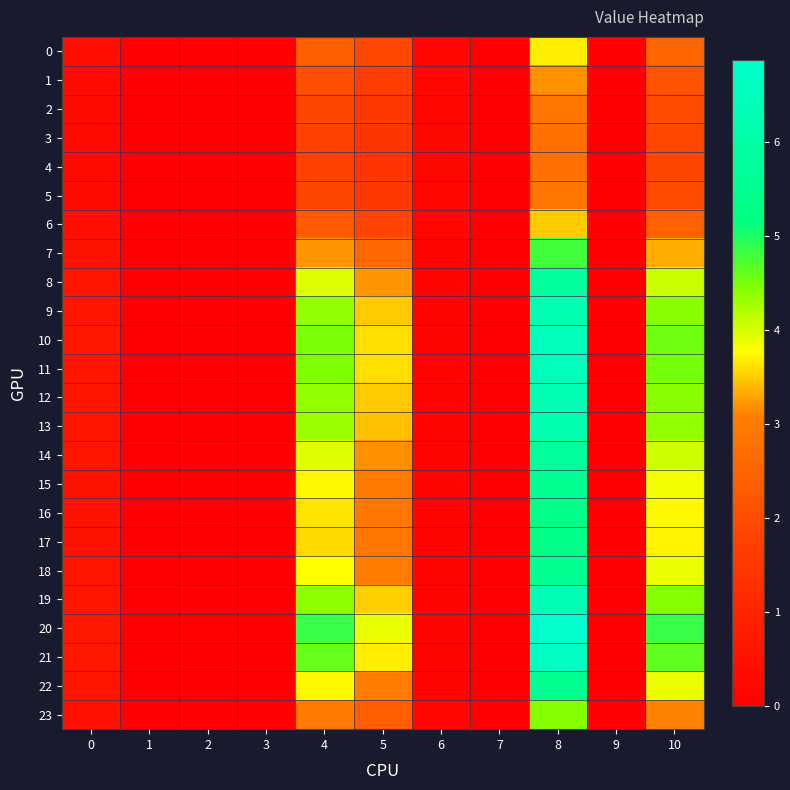

How many distinct data groups are displayed?

24